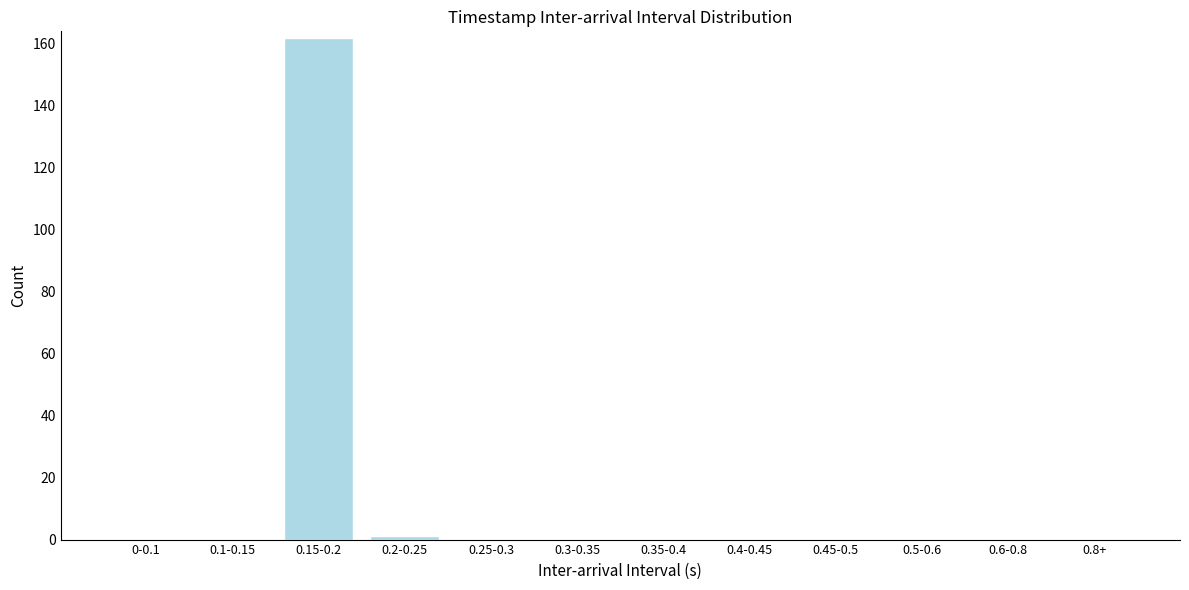

Reading left to right, list all the values displayed in this chart.

0-0.1=0	0.1-0.15=0	0.15-0.2=162	0.2-0.25=1	0.25-0.3=0	0.3-0.35=0	0.35-0.4=0	0.4-0.45=0	0.45-0.5=0	0.5-0.6=0	0.6-0.8=0	0.8+=0